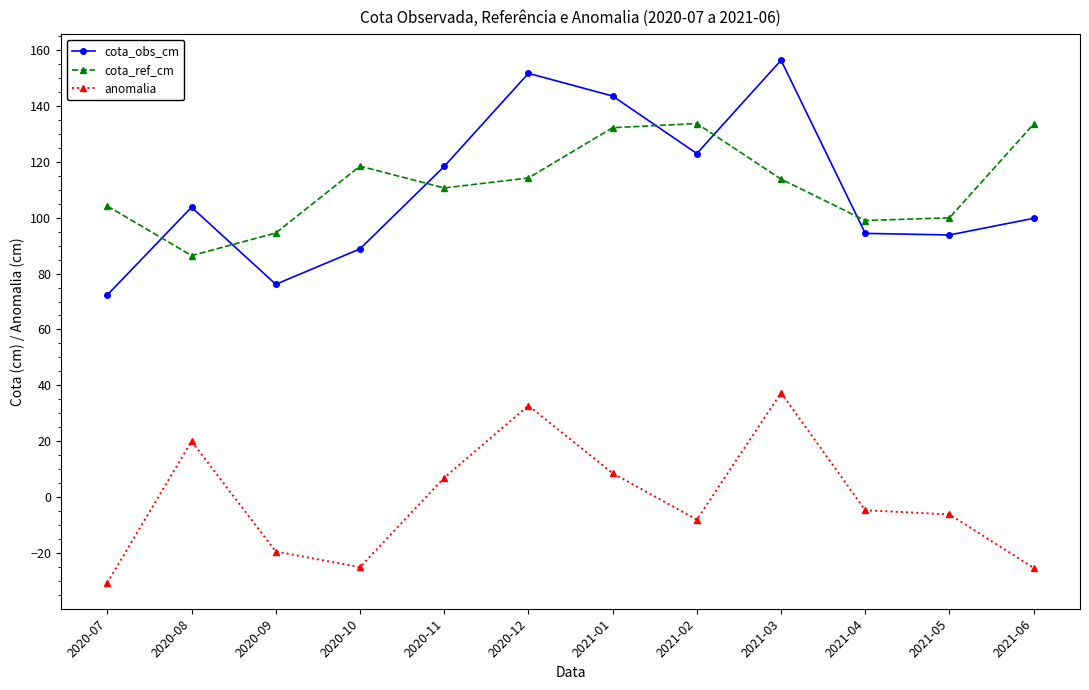

What position from the right is 2021-06?

1